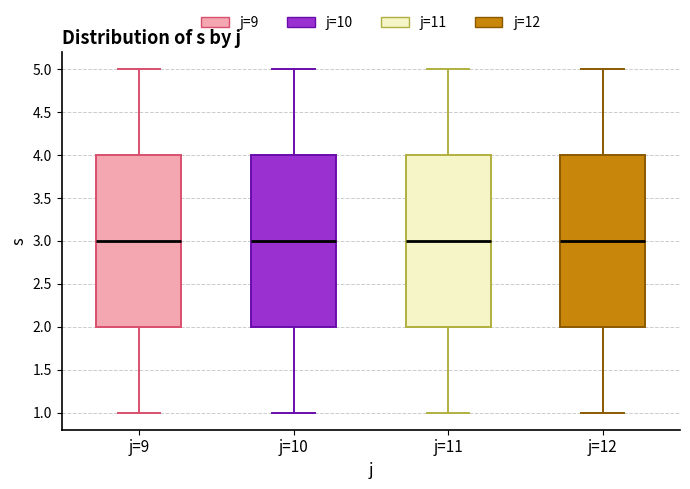

Reading left to right, transcribe this box plot: for each box, give where its median line is, the range the box spans, and where its two whiskers end, as read against the y-axis. The values are not printed on the chart, so give them approximately, as read against the axis.

j=9: median 3, box 2 to 4, whiskers 1 to 5
j=10: median 3, box 2 to 4, whiskers 1 to 5
j=11: median 3, box 2 to 4, whiskers 1 to 5
j=12: median 3, box 2 to 4, whiskers 1 to 5